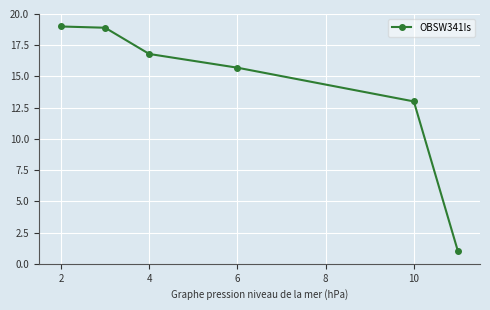

Reading left to right, what are all the values shown in this chart?

19.0	18.9	16.8	15.7	13.0	1.0